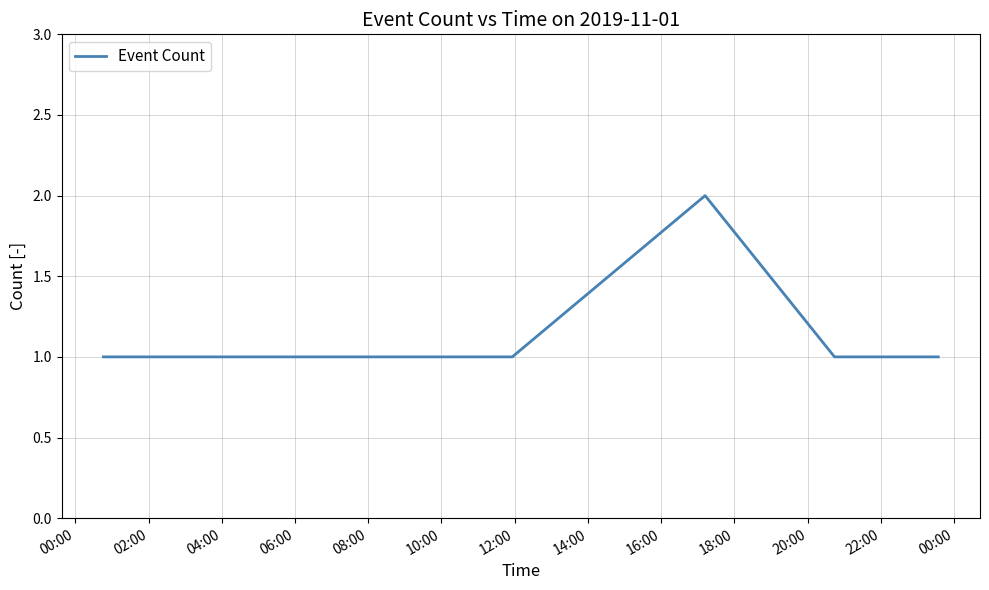

What is the average value?

1